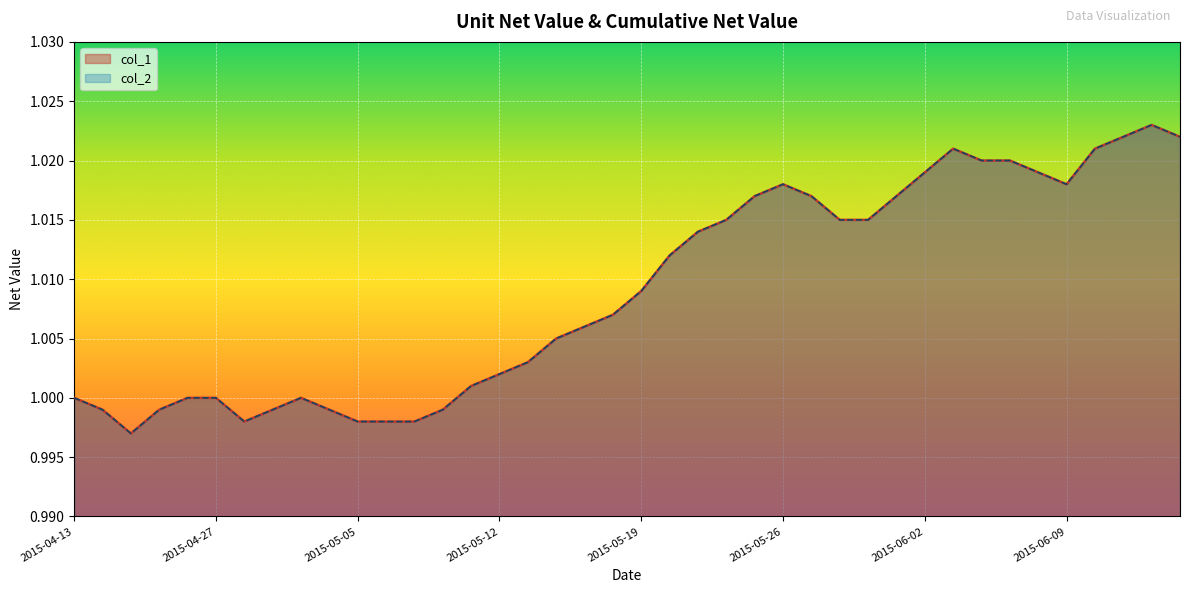

At 2015-04-17, list the series in order from largest to smallest.

col_1, col_2